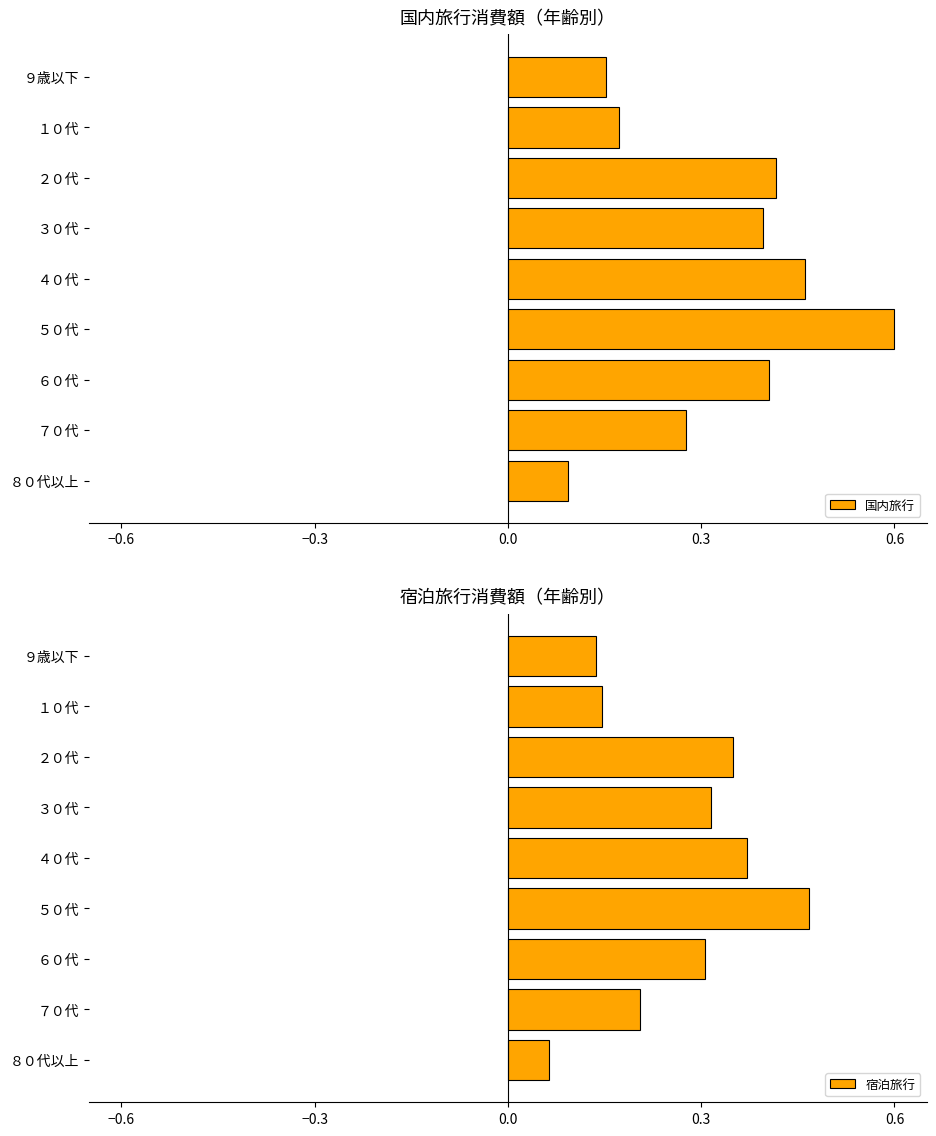

How many 国内旅行 values are between 0 and 1?

9